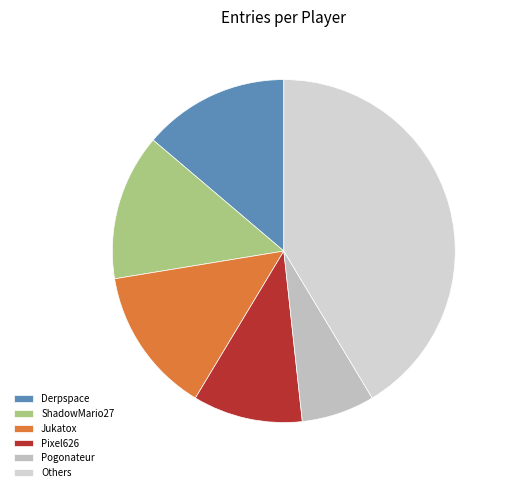

How many segments does this pie chart have?

6